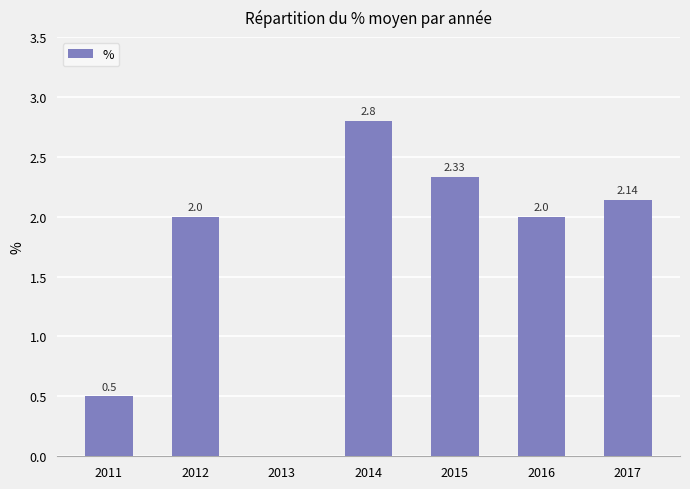

How many data points does each series have?

7